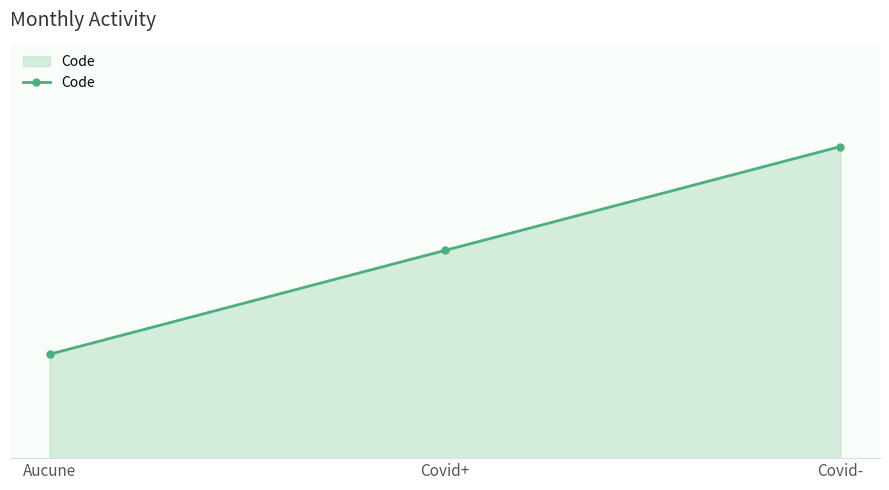

Which has a higher value, Aucune or Covid+?

Covid+